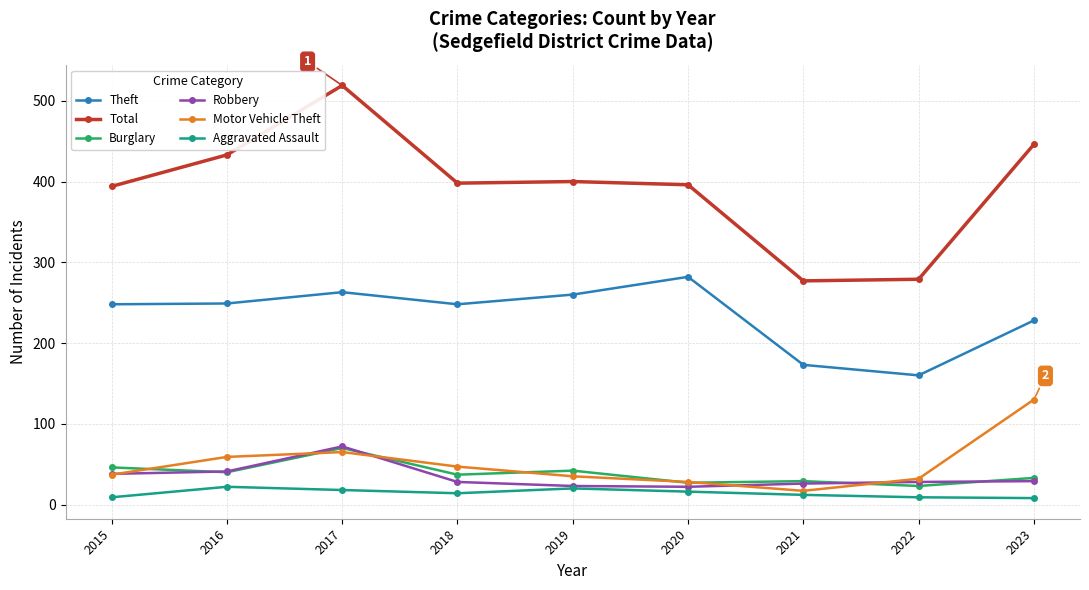

Which category has the highest value in the Burglary series?

2017